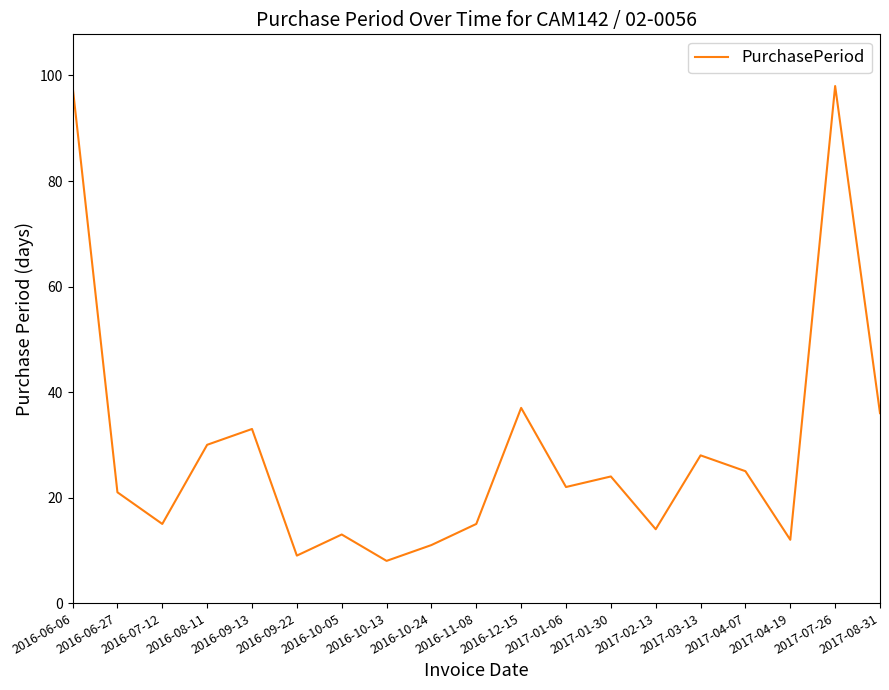

Between 2016-10-05 and 2017-07-26, which is larger?

2017-07-26